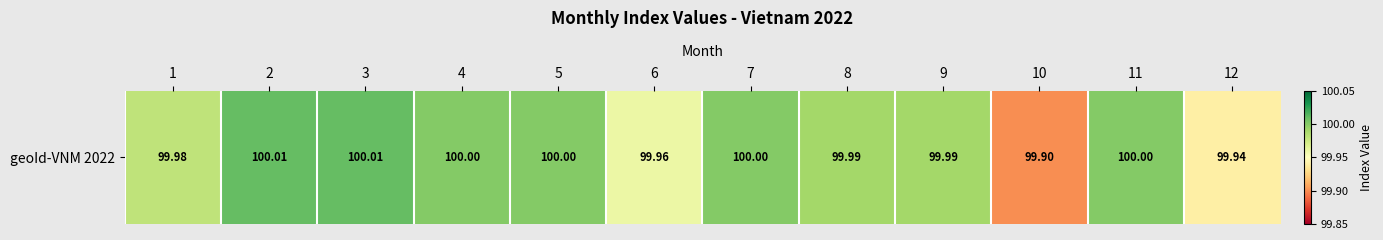

Is it true that the value at 11 is 25.2?

False